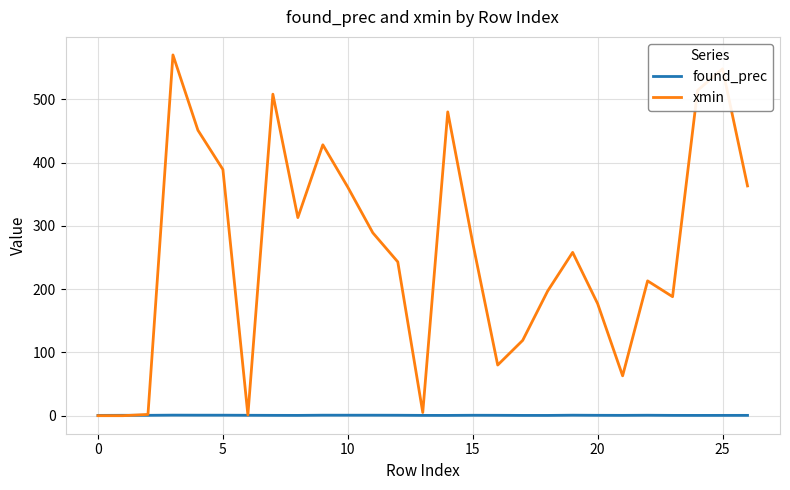

Rank the series by their average value, from highest to lowest.

xmin, found_prec